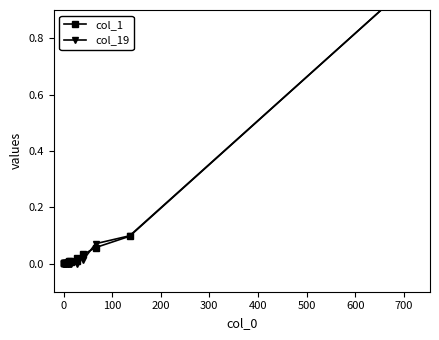

Which has a higher value, 100 or 400?

100